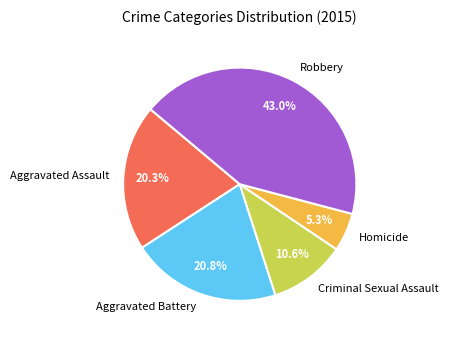

To the nearest percent, what is the combined percentage of Robbery and Aggravated Assault?

63%